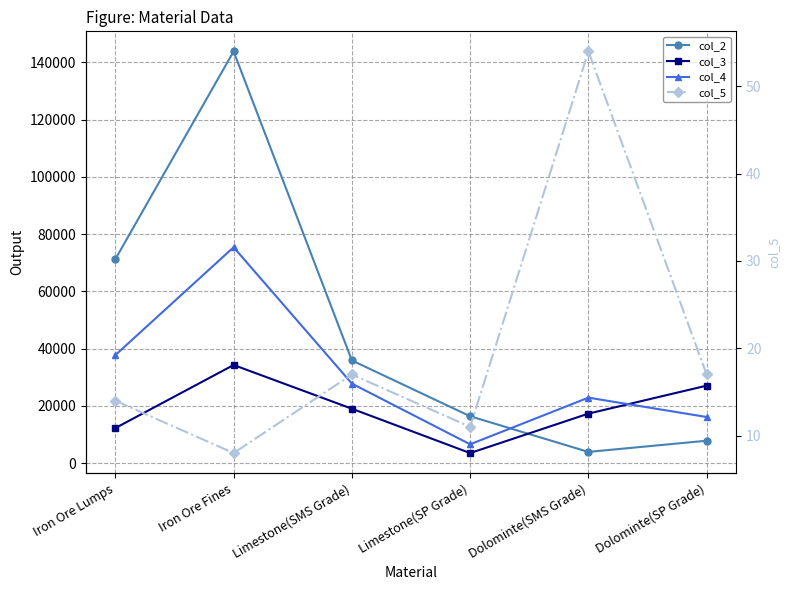

What is the total value across all series at Dolominte(SP Grade)?

50939